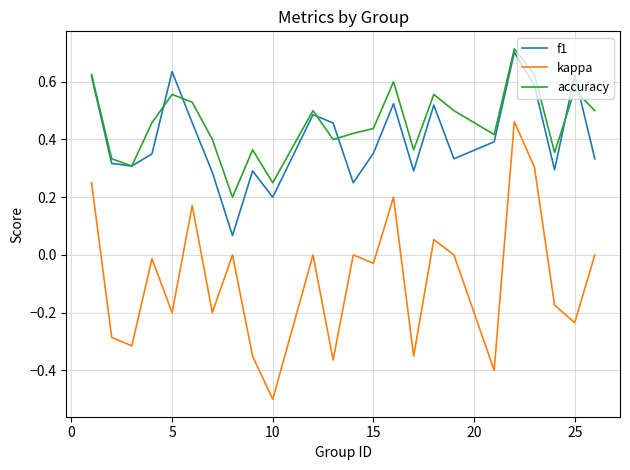

Which series has the largest range (max minus min)?

kappa